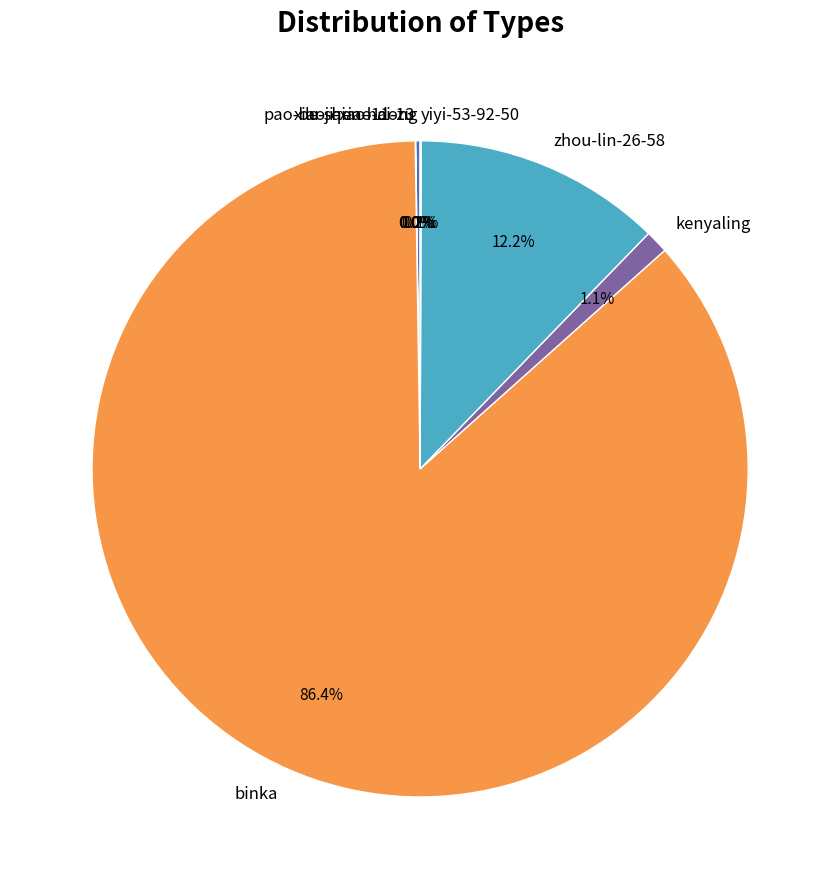

What is the majority slice?

binka